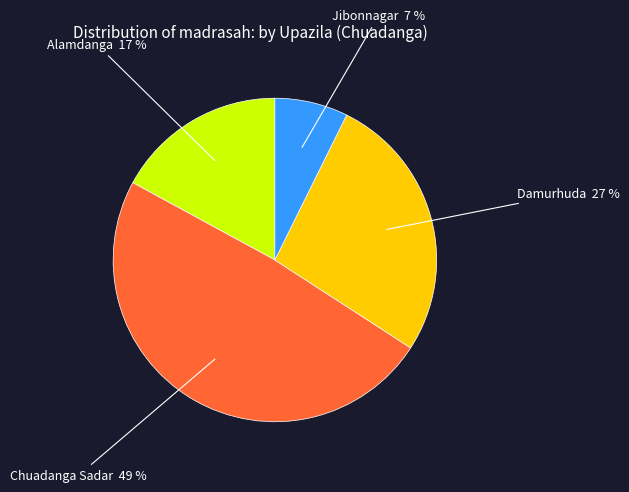

To the nearest percent, what portion does Chuadanga Sadar represent?

49%